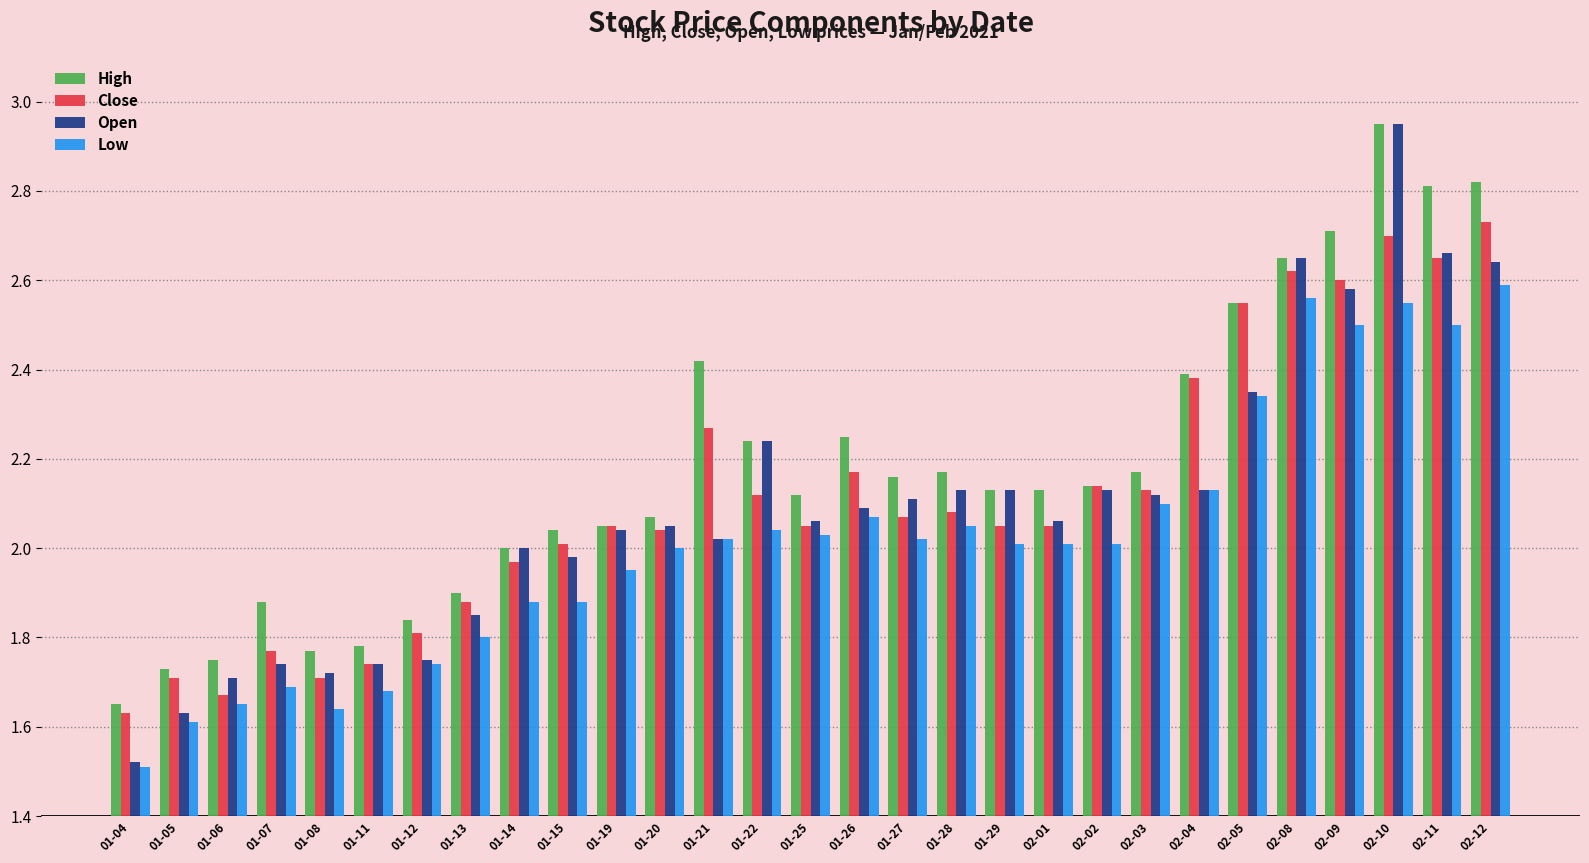

The Open series shows 3.7 at 01-28. True or false?

False